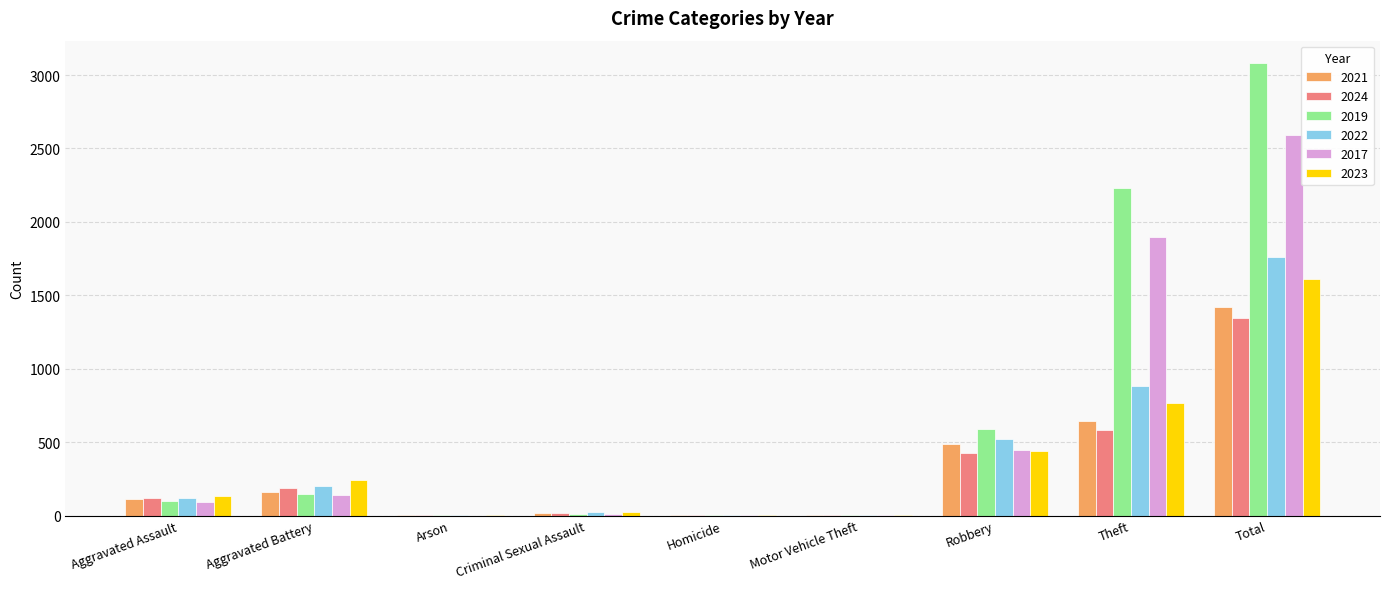

True or false: 2023 has a value of 130 at Aggravated Assault.

True